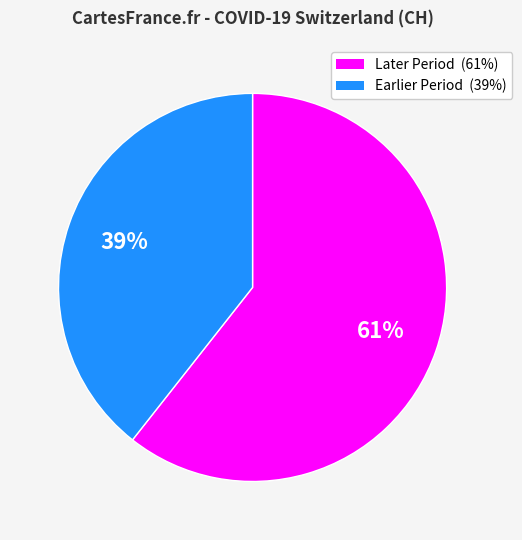

Count the number of slices in the pie.

2